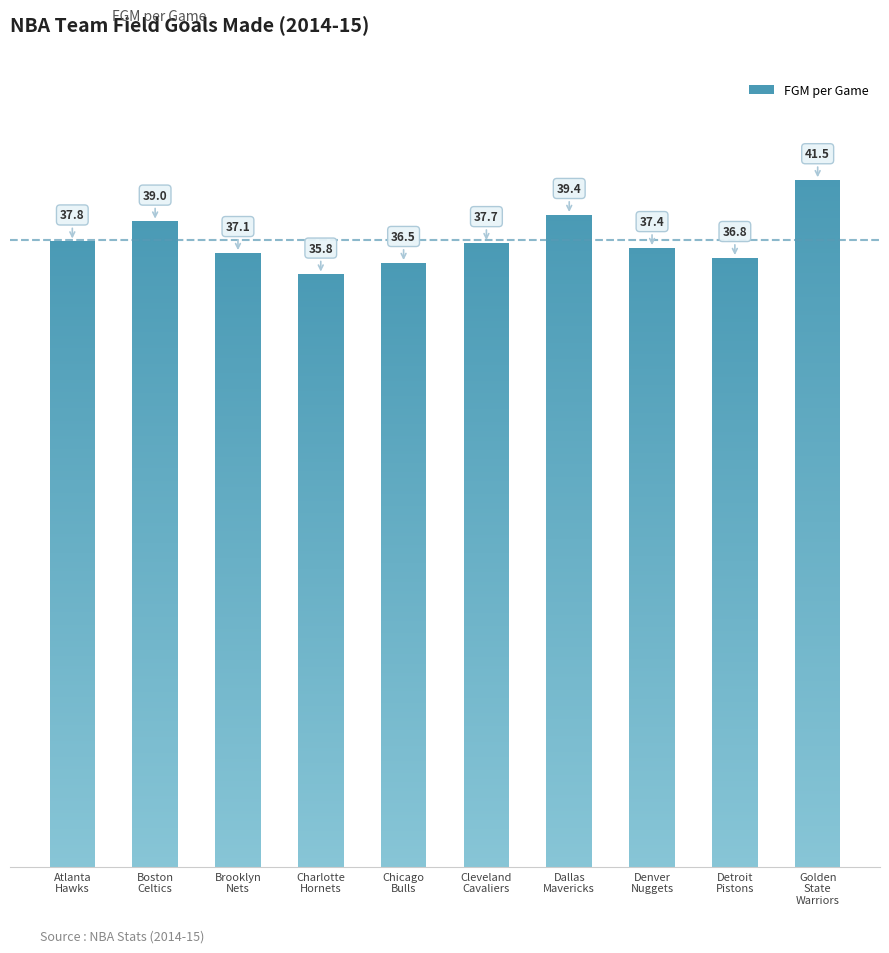

What is the difference between the second highest and minimum values?

3.6